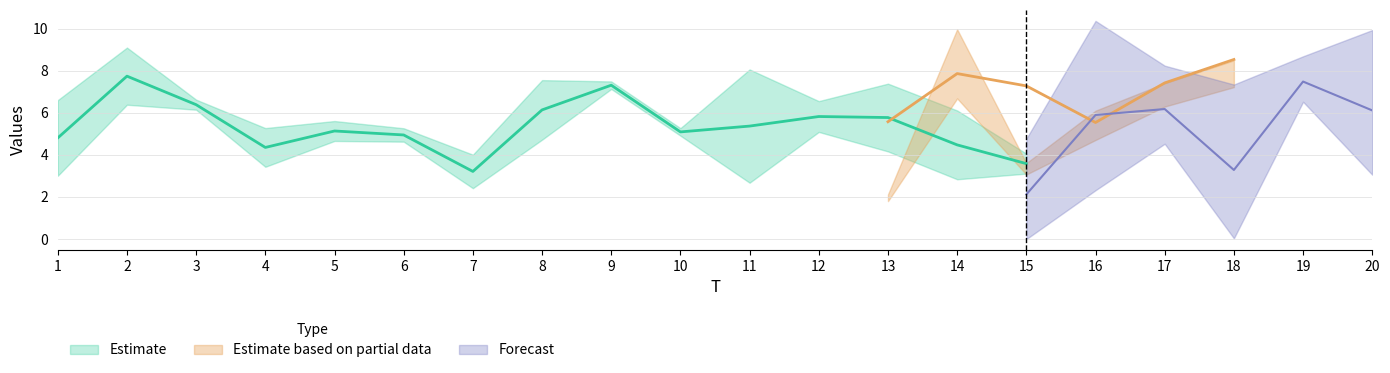

What is the maximum value for x2?

7.8